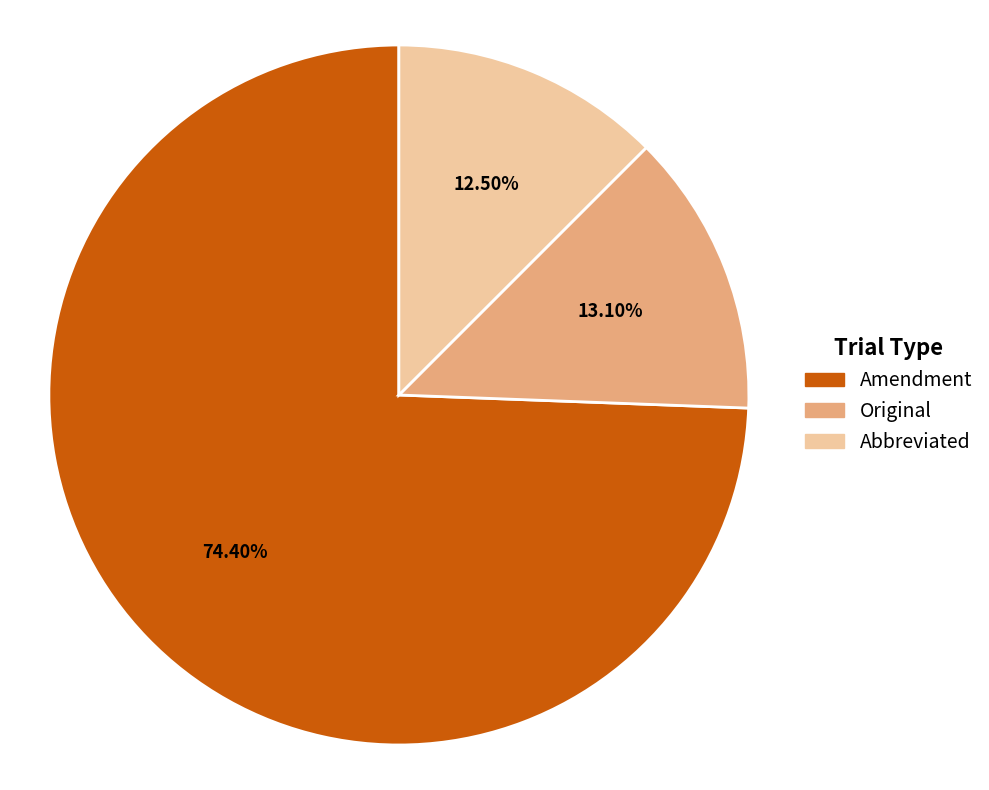

Is there a majority slice in this chart?

Yes